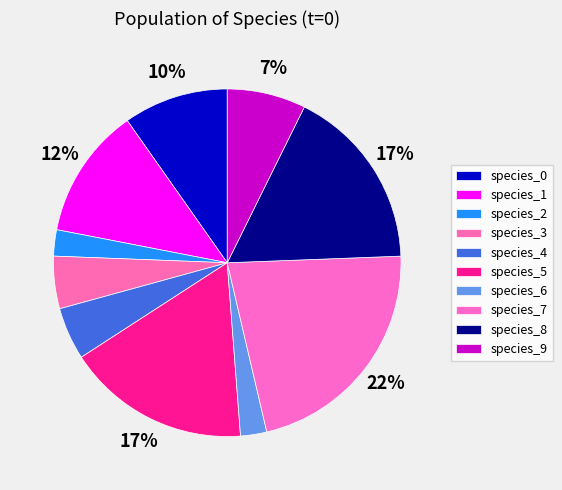

How many slices are in this pie chart?

10